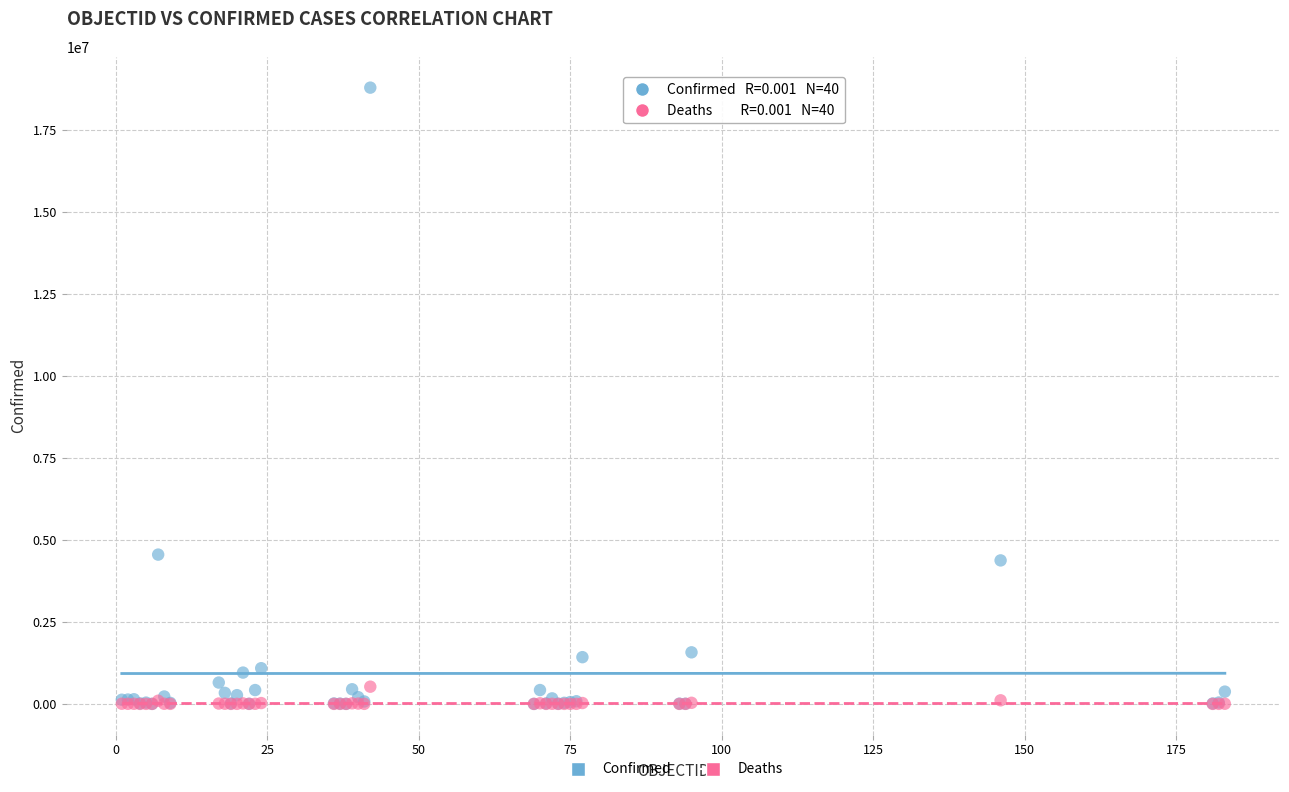

What are all the series names shown in the legend?

Confirmed, Deaths